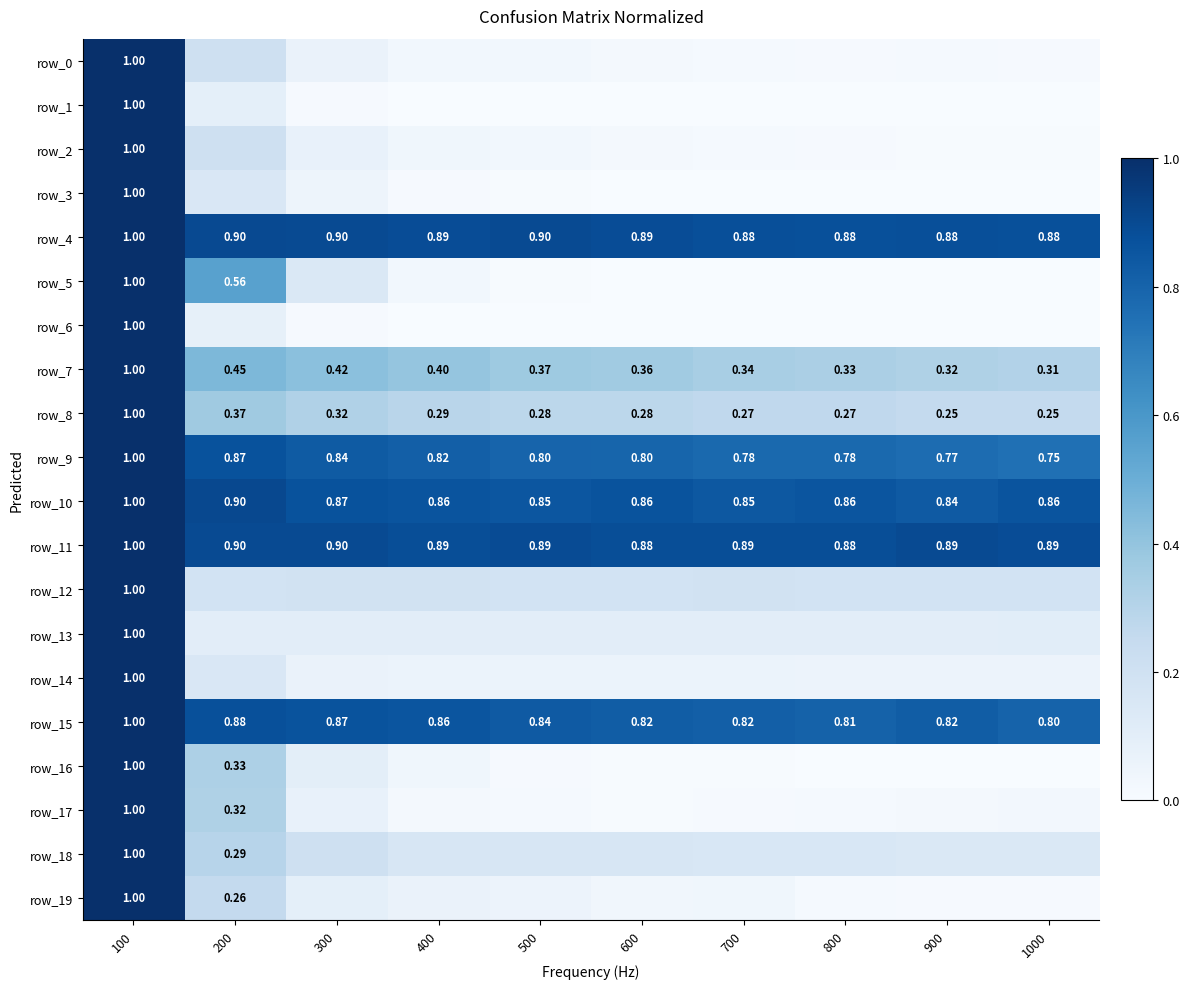

Which has a higher value, 300 or 400?

300